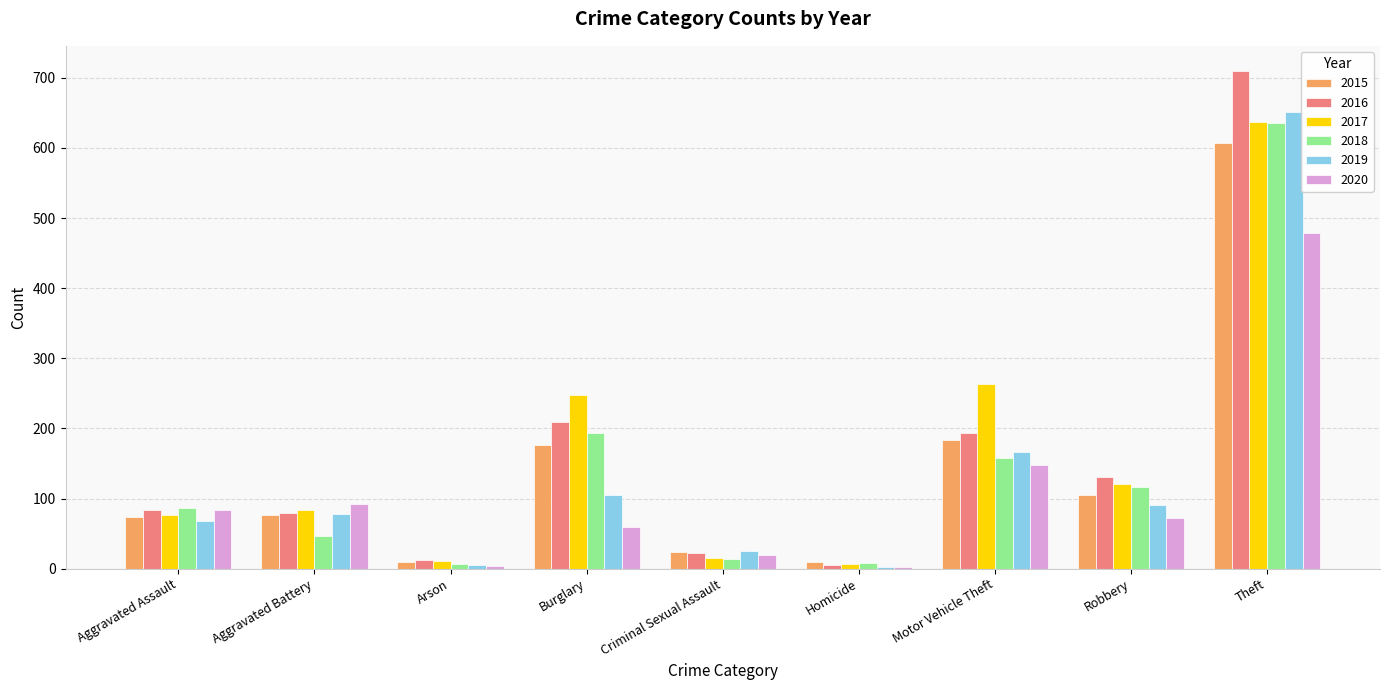

Is the value of 2018 at Aggravated Battery greater than the value of 2017 at Arson?

Yes